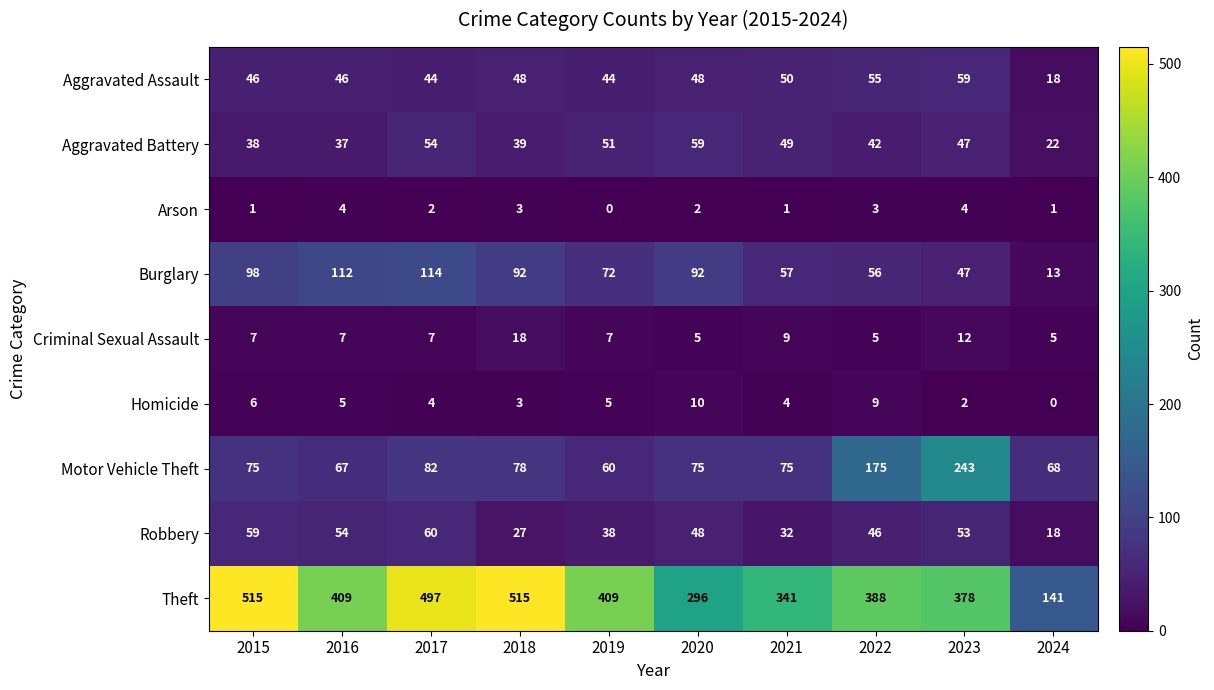

What is the spread (max minus min) of values at 2022?

385